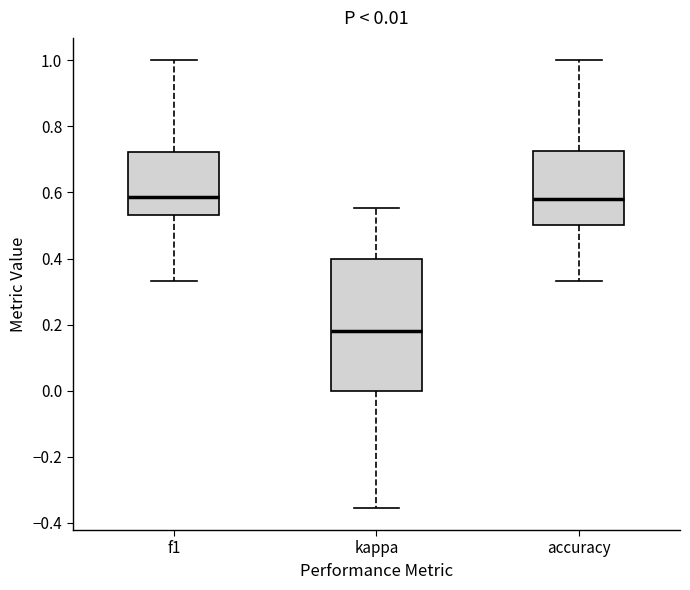

Which box is the tallest, from its lower edge to its upper edge?

kappa